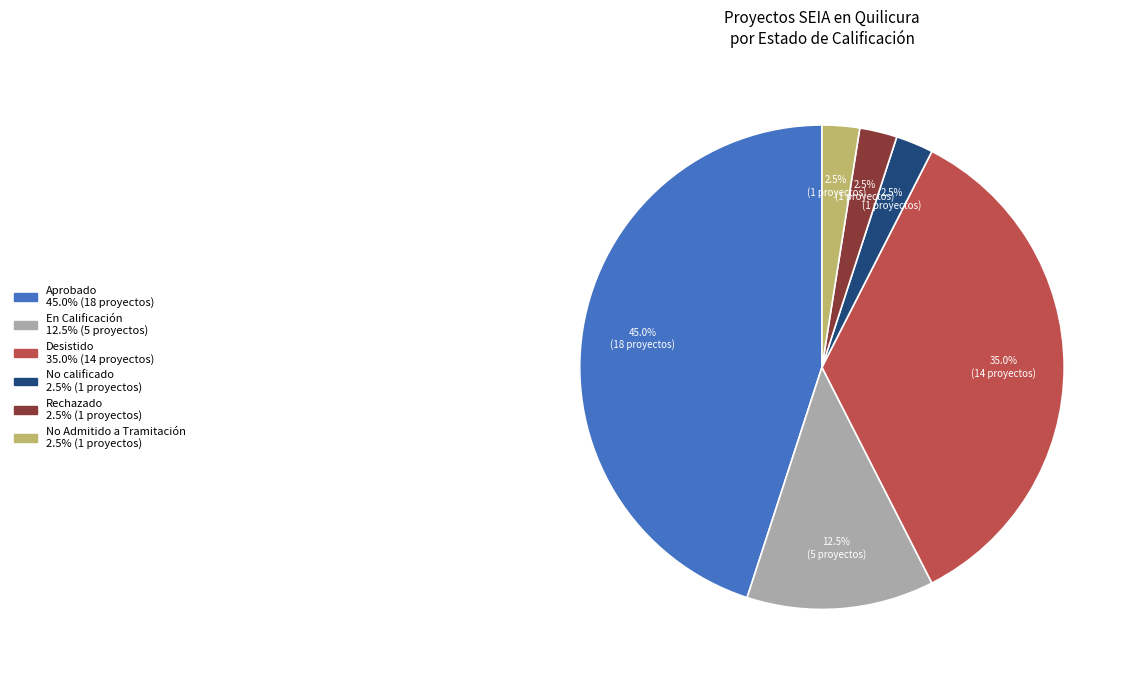

How many segments does this pie chart have?

6